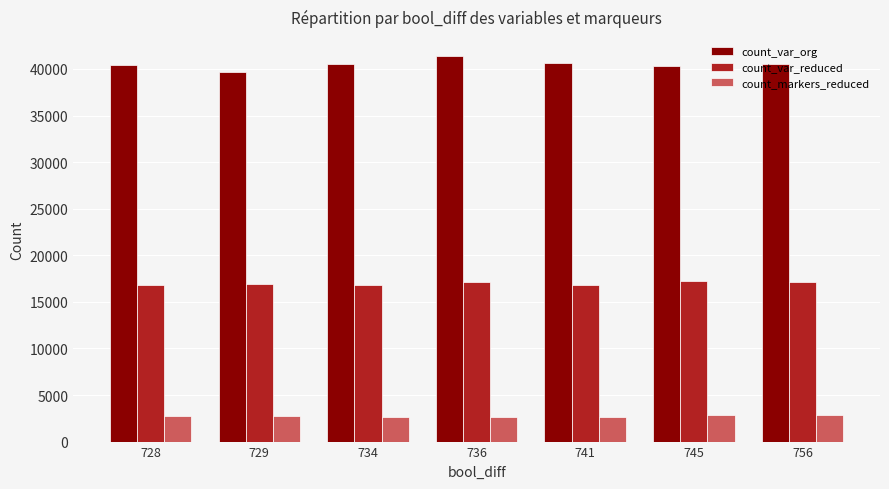

Which series has the widest spread of values?

count_var_org